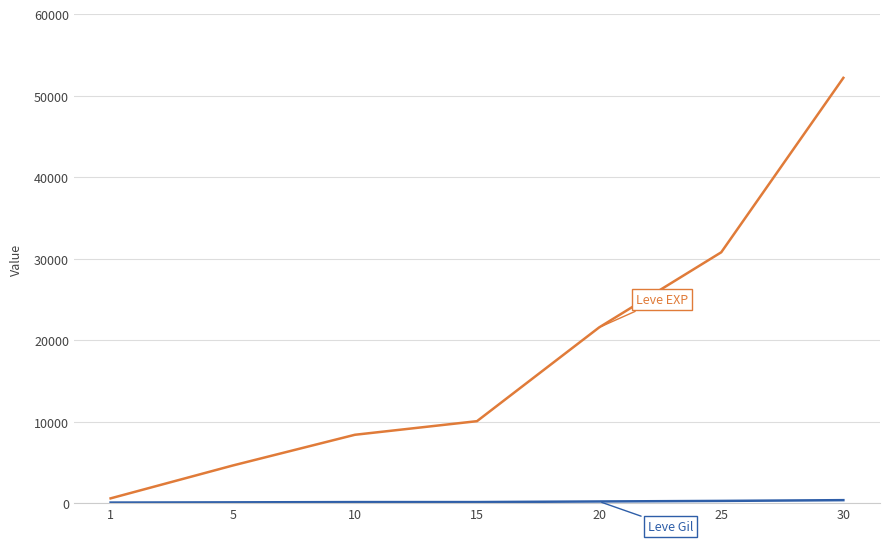

At which category is the sum across all series the highest?

30